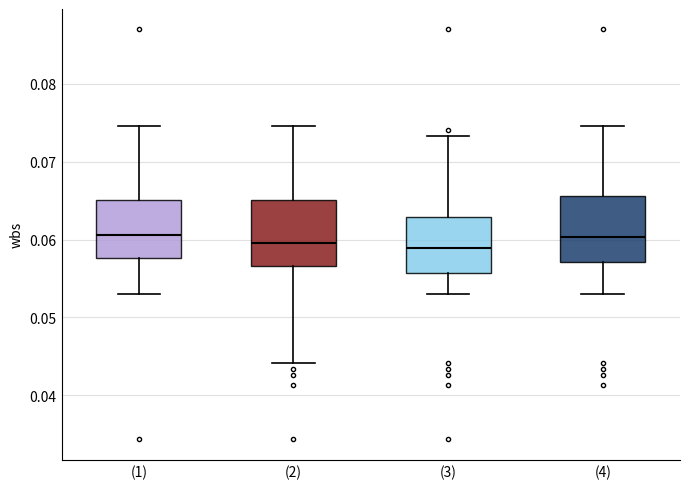

Reading left to right, transcribe this box plot: for each box, give where its median line is, the range the box spans, and where its two whiskers end, as read against the y-axis. The values are not printed on the chart, so give them approximately, as read against the axis.

(1): median 0.061, box 0.058 to 0.065, whiskers 0.053 to 0.075
(2): median 0.060, box 0.057 to 0.065, whiskers 0.044 to 0.075
(3): median 0.059, box 0.056 to 0.063, whiskers 0.053 to 0.073
(4): median 0.060, box 0.057 to 0.066, whiskers 0.053 to 0.075